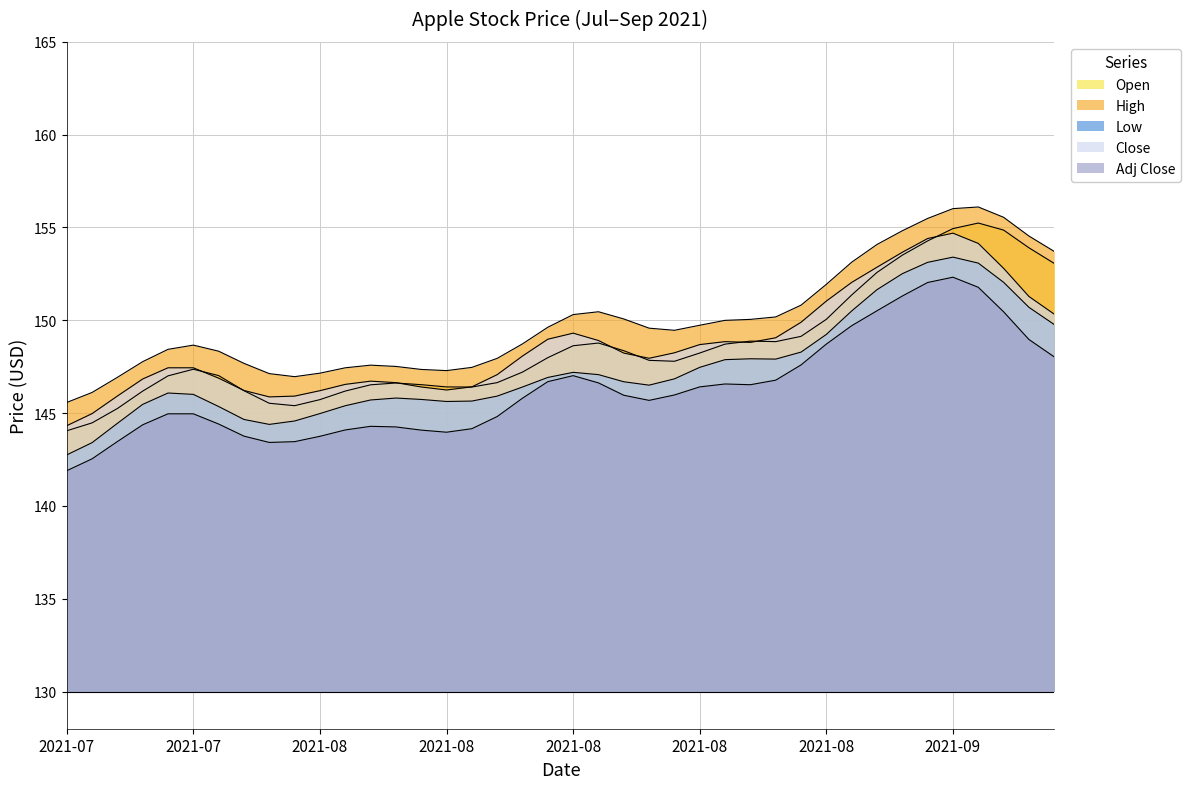

Does the chart have visible grid lines?

Yes